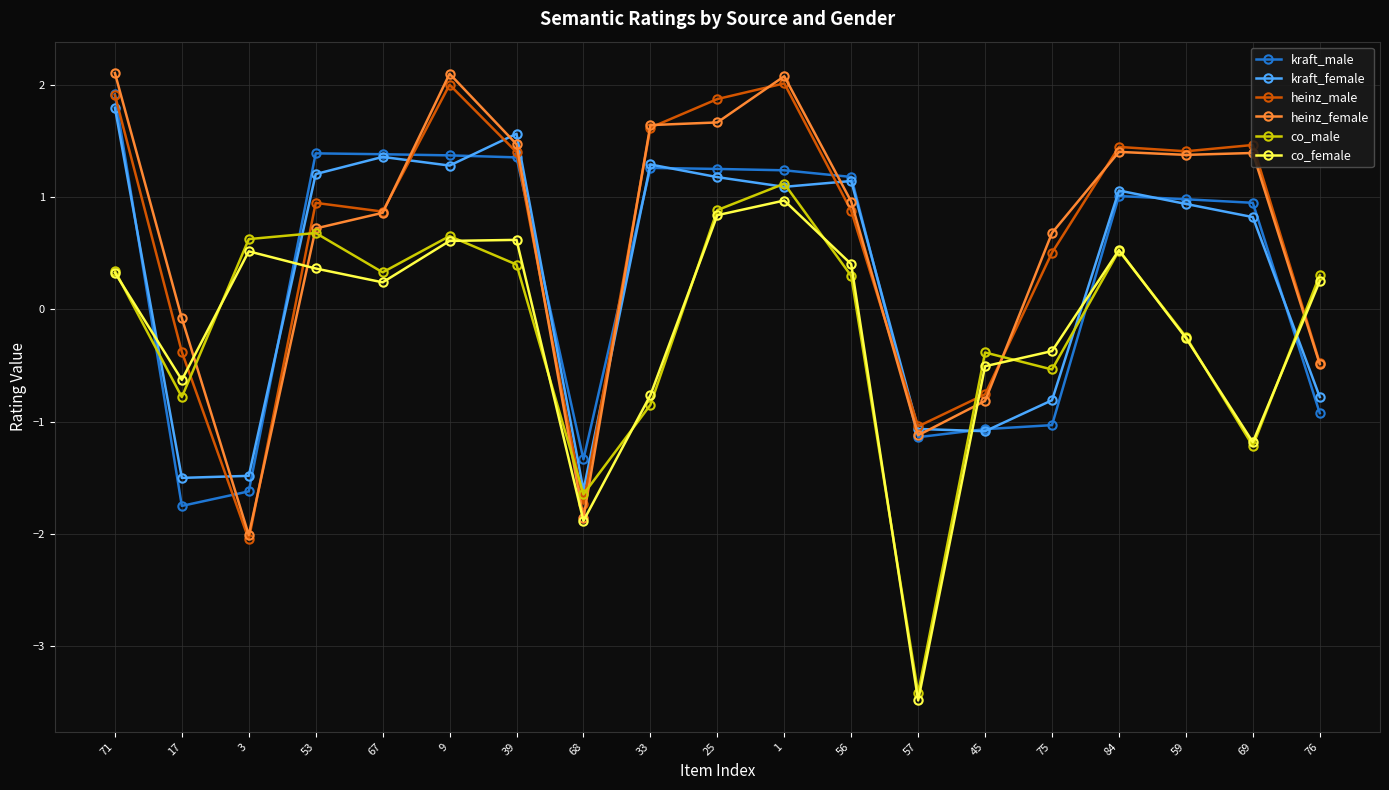

Which series changed the most between 57 and 69?

heinz_female